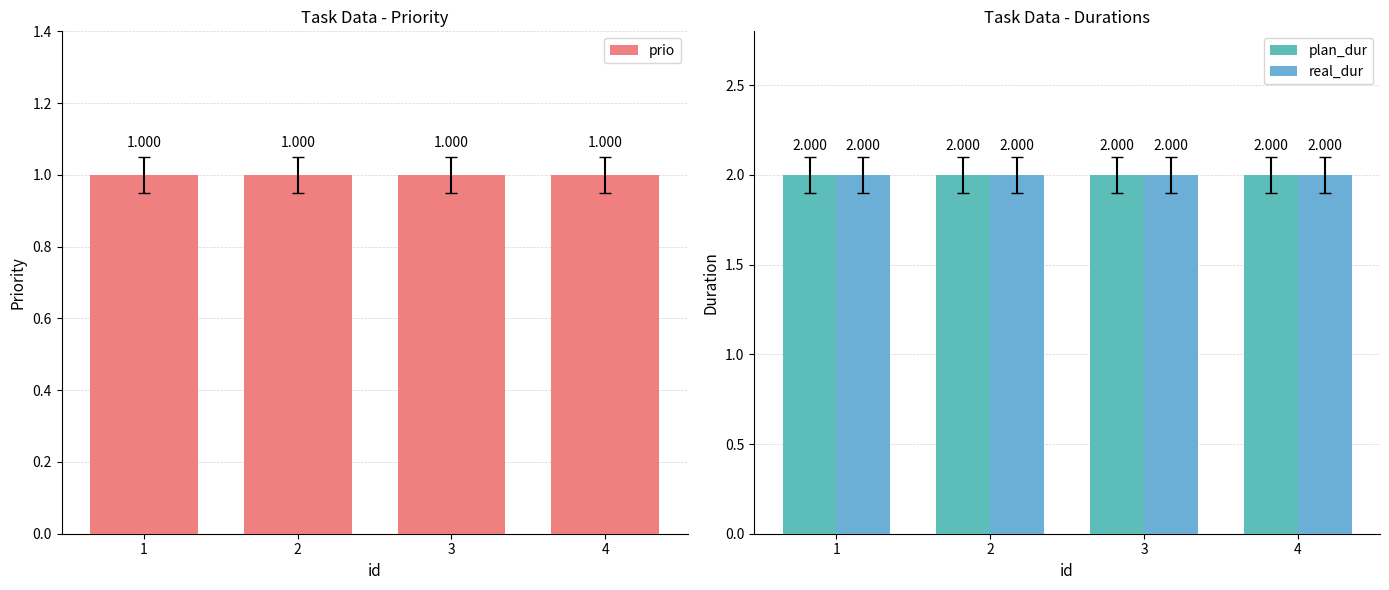

What are all the series names shown in the legend?

prio, plan_dur, real_dur